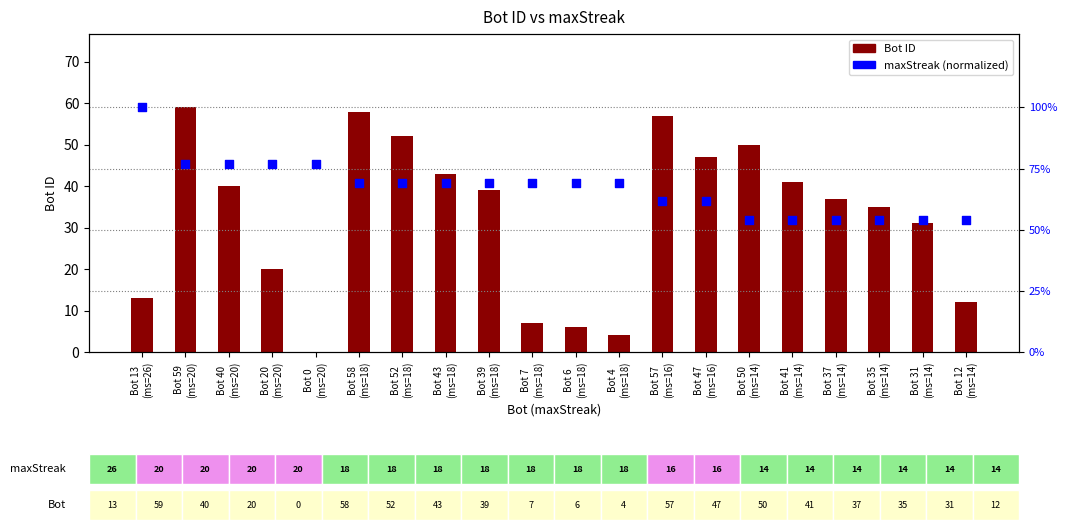

Which series contains the highest Y value?

Bot ID